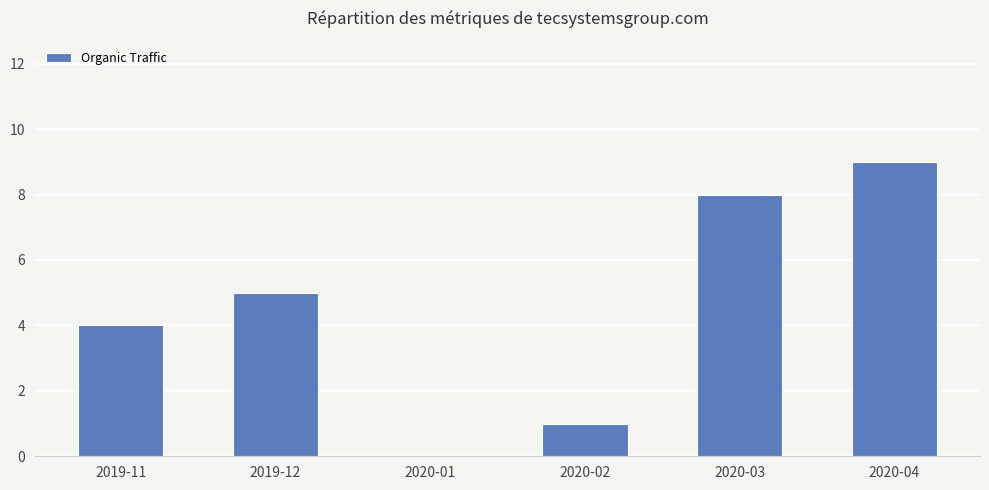

The chart shows a value of 8 at 2020-03. True or false?

True